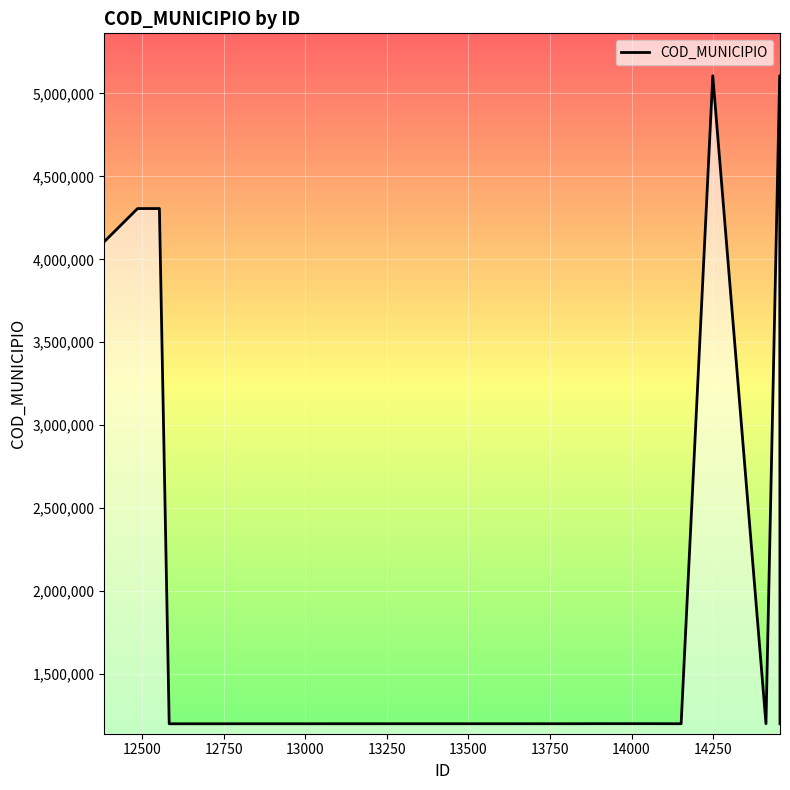

What is the smallest value displayed?

1200203